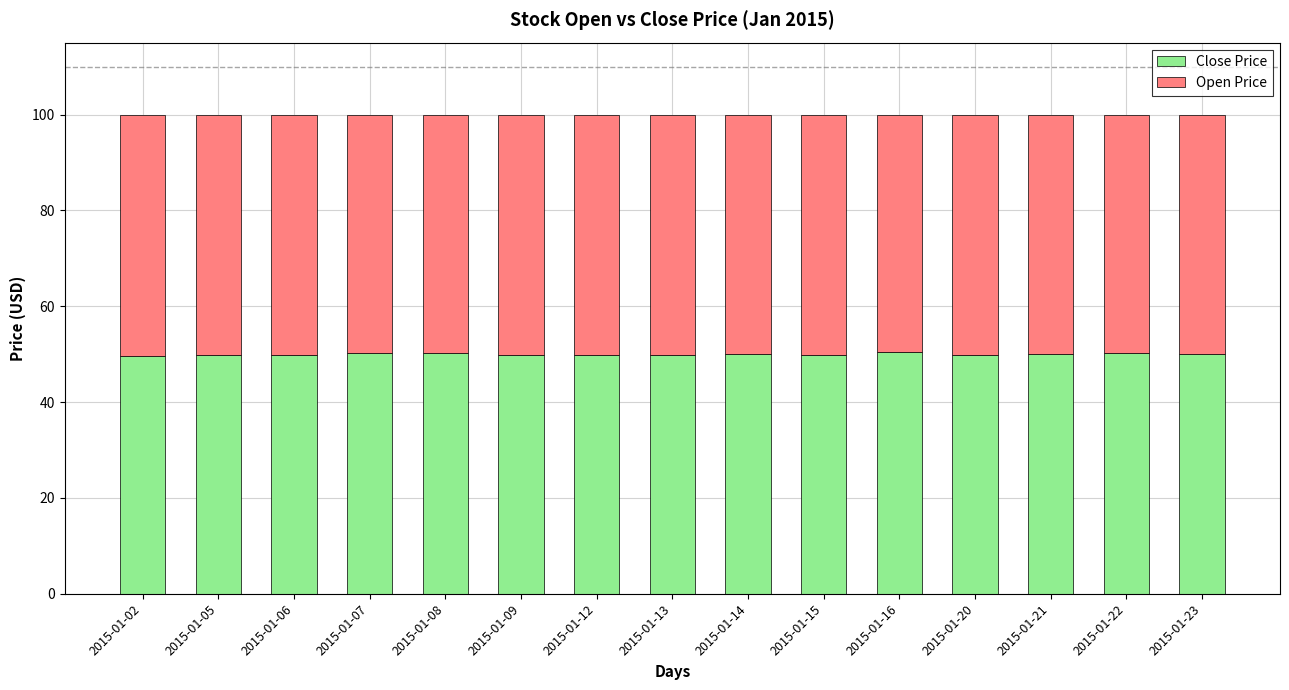

What is the average value of the Close Price series?

50.0